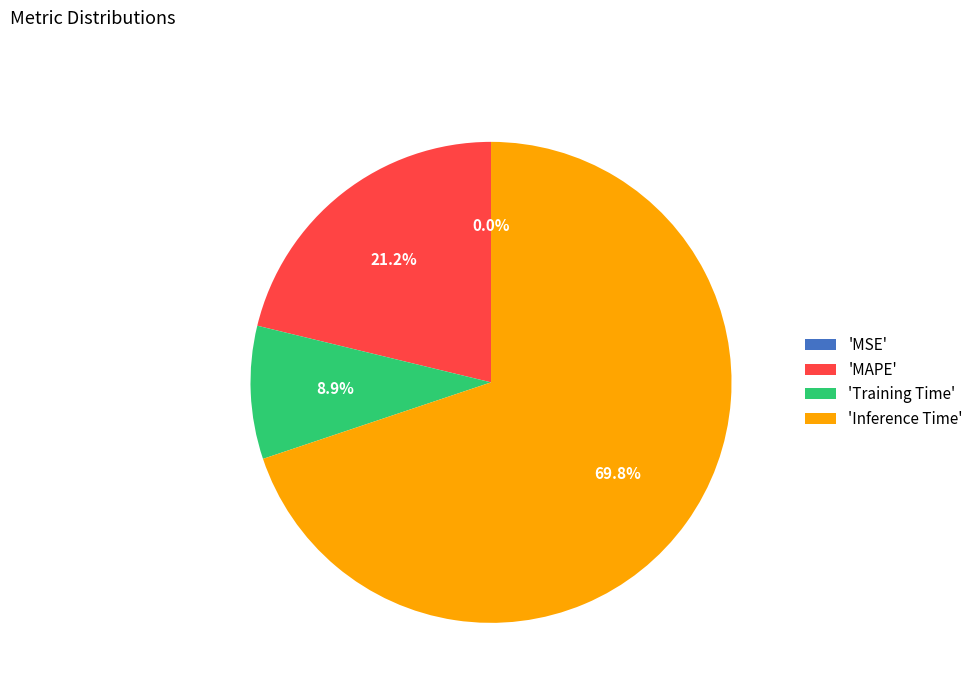

Which category has the biggest portion of the pie?

'Inference Time'